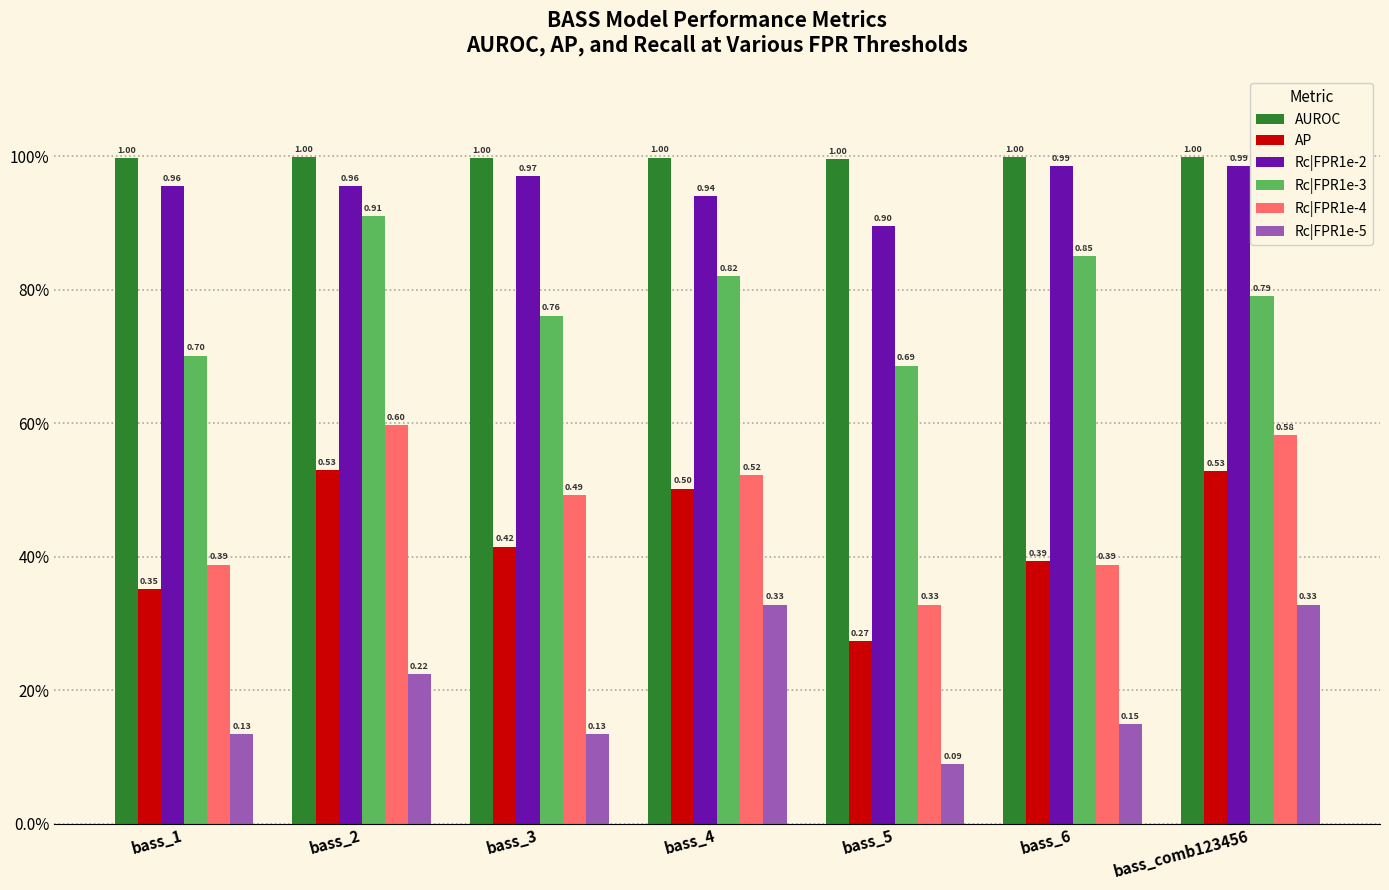

At which category is the sum across all series the highest?

bass_2